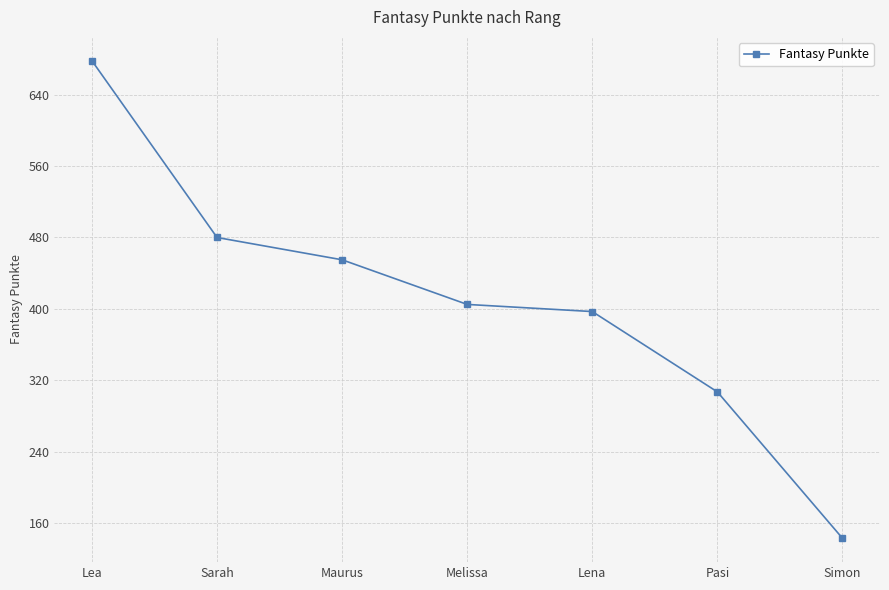

Reading left to right, what are all the values shown in this chart?

Lea=678	Sarah=480	Maurus=455	Melissa=405	Lena=397	Pasi=307	Simon=143